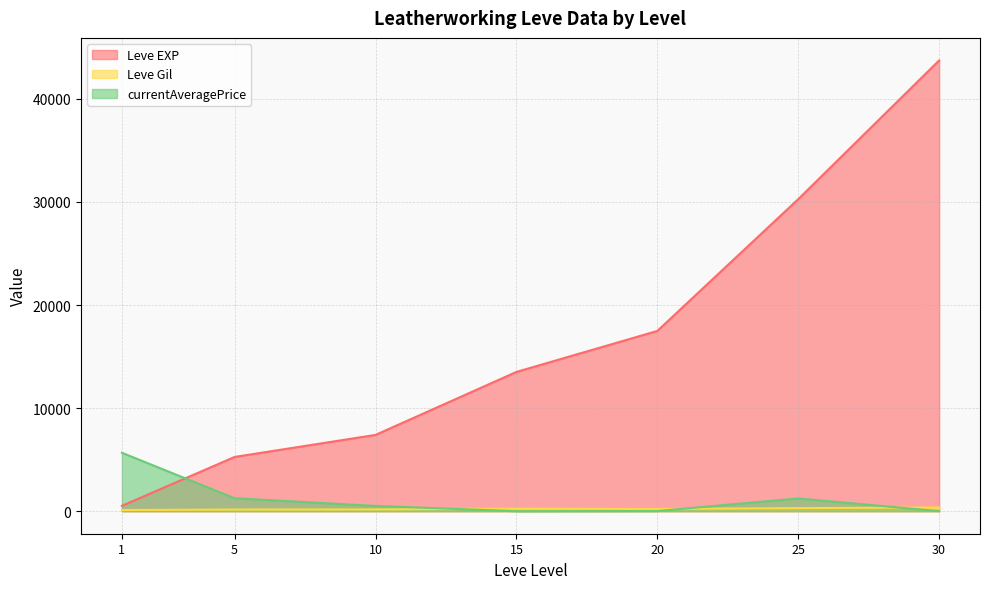

True or false: Leve Gil and Leve EXP cross at least once.

False